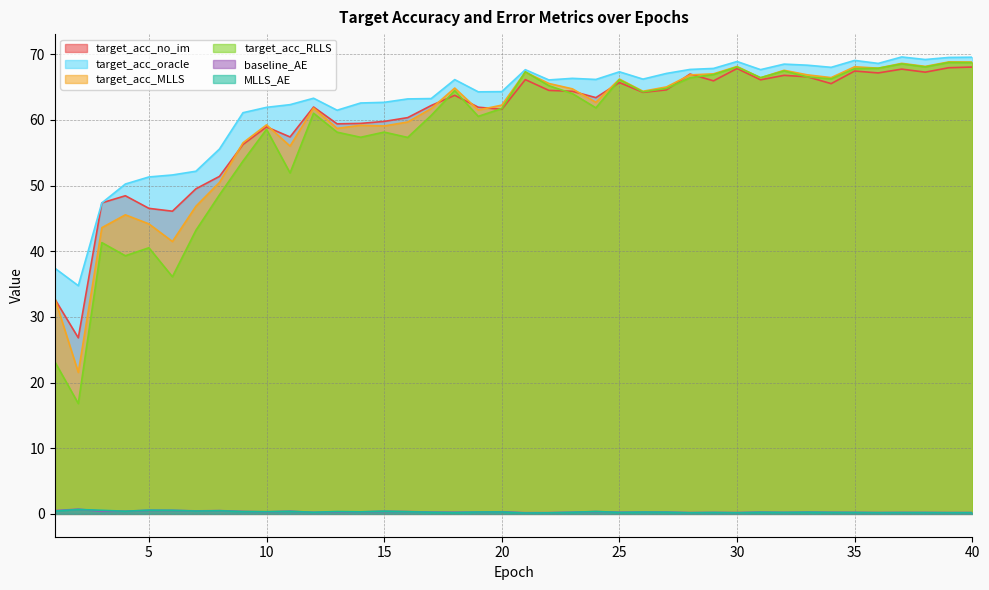

True or false: target_acc_no_im has a value of 41.6 at 35.

False